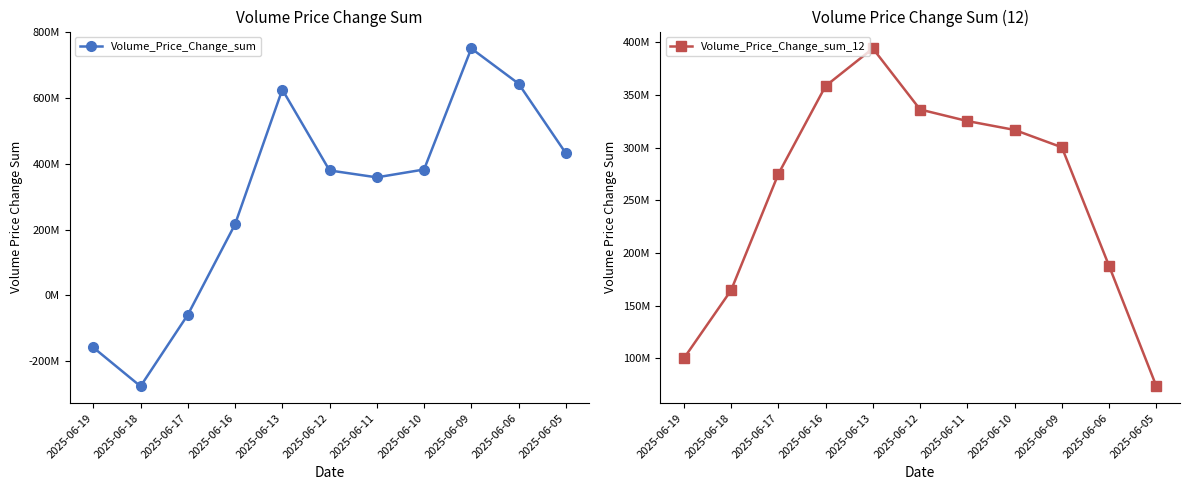

How many intersections are there between Volume_Price_Change_sum_12 and Volume_Price_Change_sum?

1